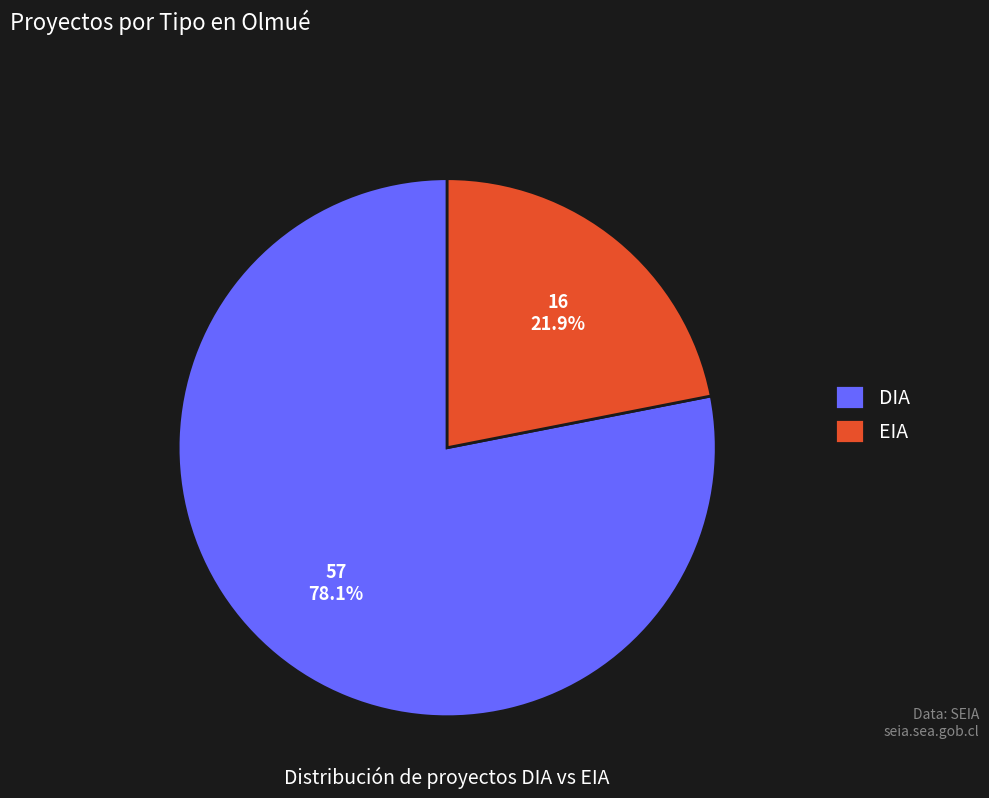

Between EIA and DIA, which is larger?

DIA